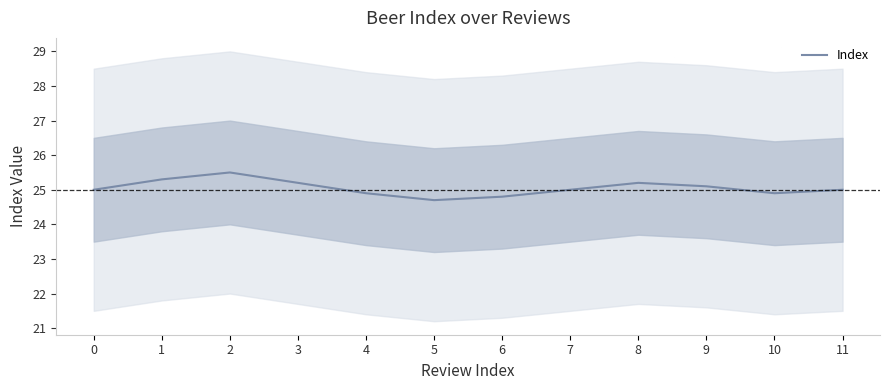

What is the difference between the maximum and second lowest values?

0.7